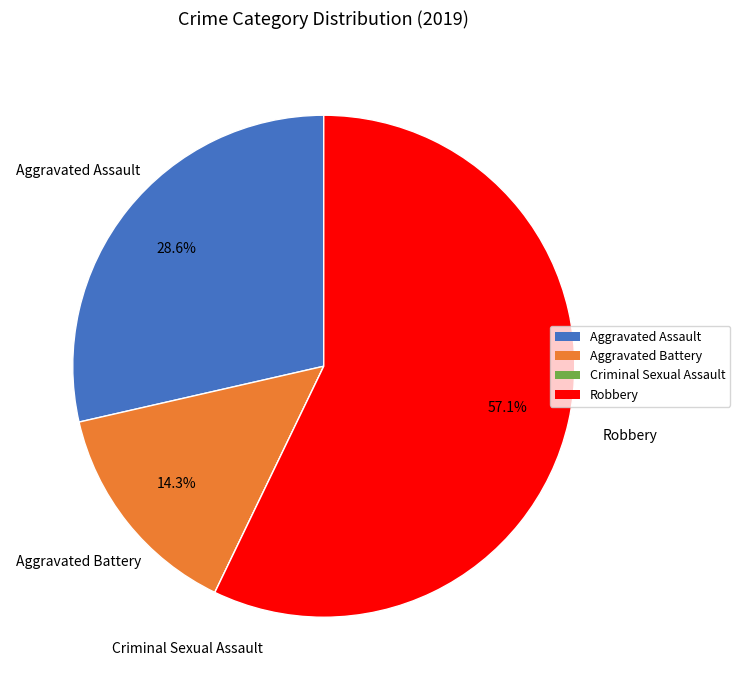

Is the sum of Aggravated Battery and Aggravated Assault greater than half?

No